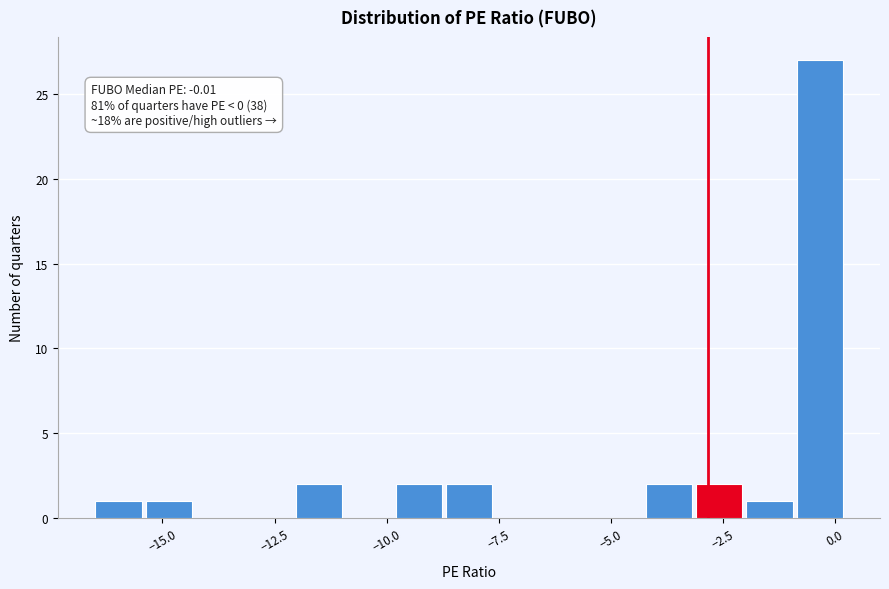

Around what value on the x-axis is the tallest bar? Give the approximate position of its centre, as read against the axis.

-0.5